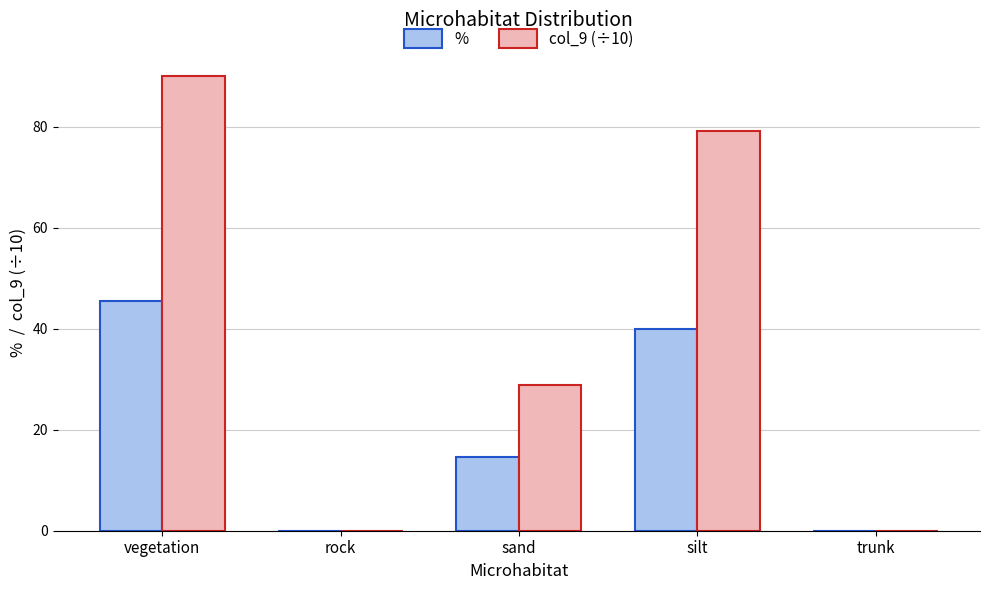

The col_9 (÷10) series shows 28.8 at sand. True or false?

True